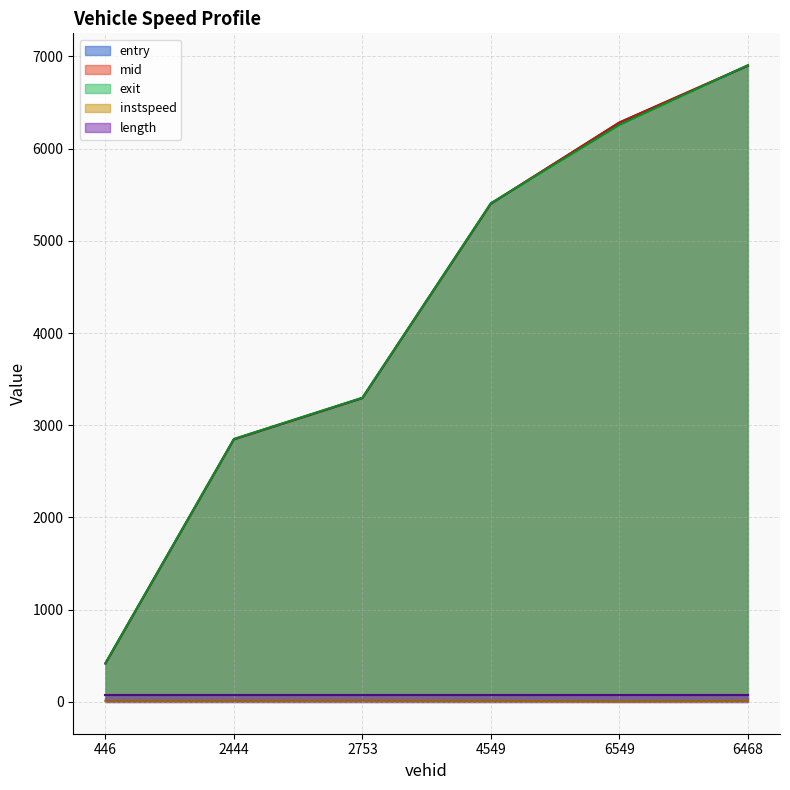

What is the minimum value shown in the chart?

5.0